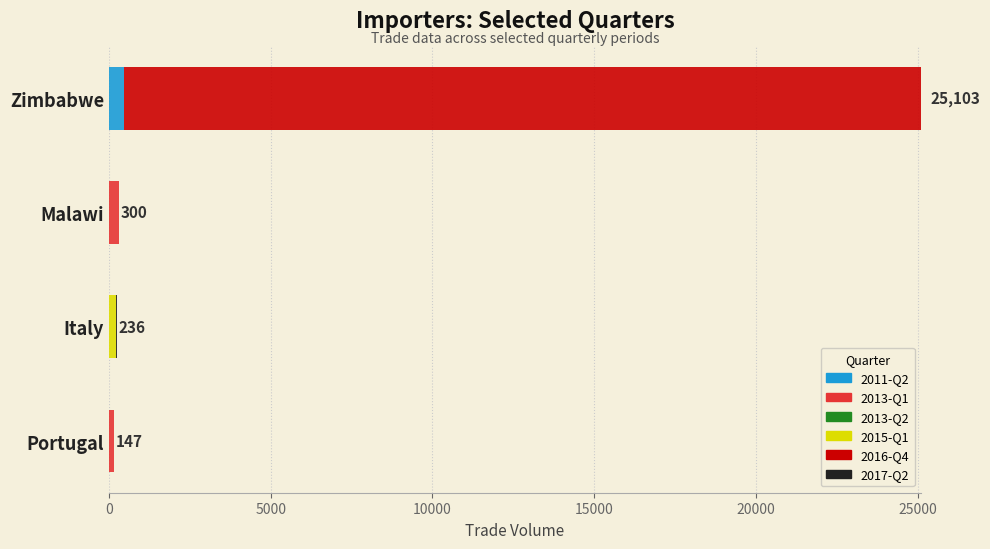

Count the number of categories in the chart.

4